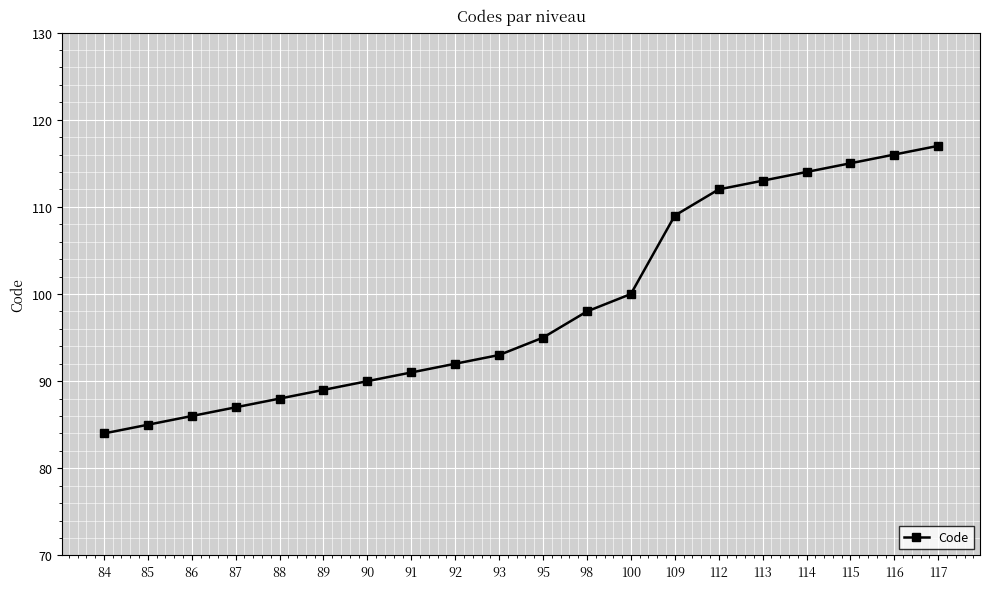

Reading left to right, list all the values displayed in this chart.

84=84	85=85	86=86	87=87	88=88	89=89	90=90	91=91	92=92	93=93	95=95	98=98	100=100	109=109	112=112	113=113	114=114	115=115	116=116	117=117